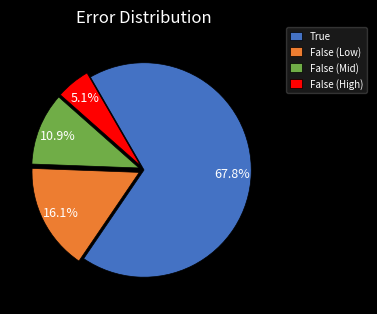

Is the sum of False (Low) and False (High) greater than half?

No